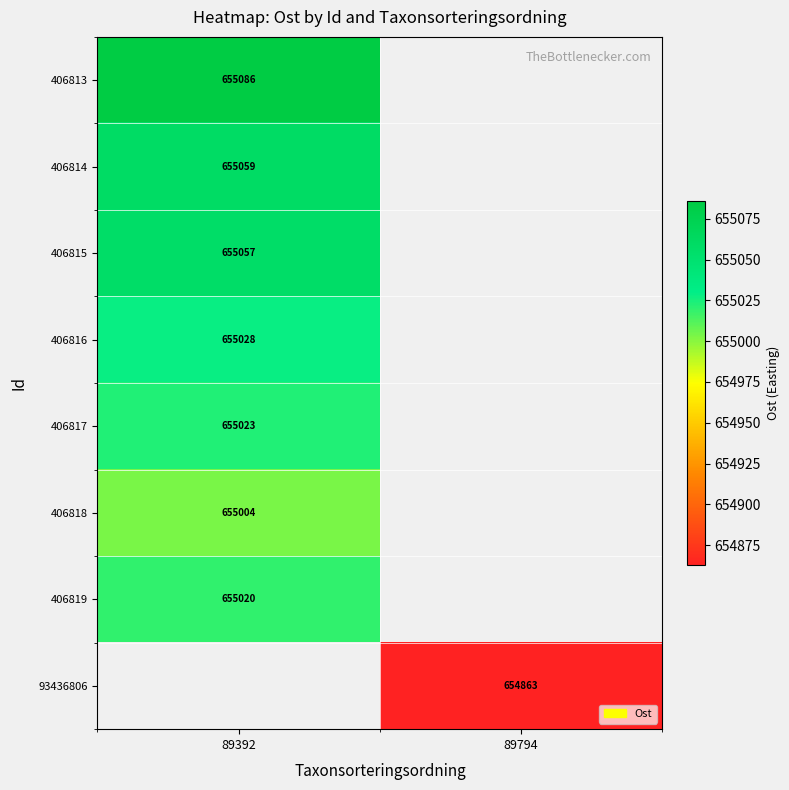

What is the smallest value displayed?

654862.7